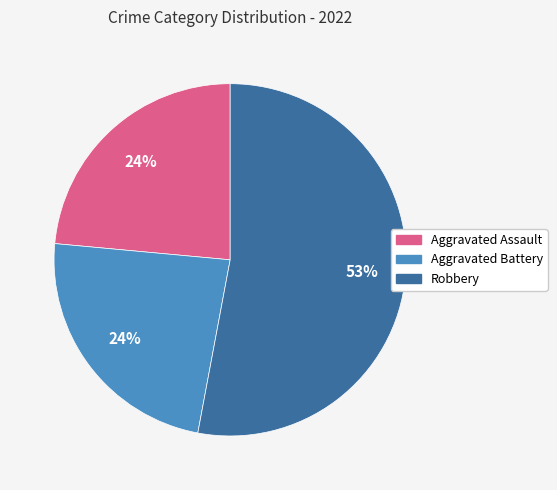

To the nearest percent, what is the average slice percentage?

33%